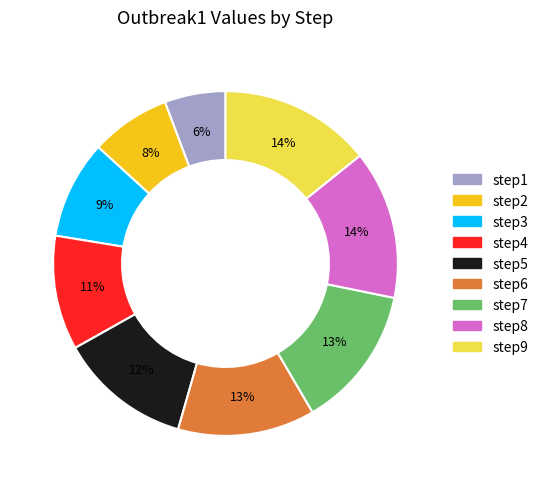

What is the smallest slice in the pie chart?

step1